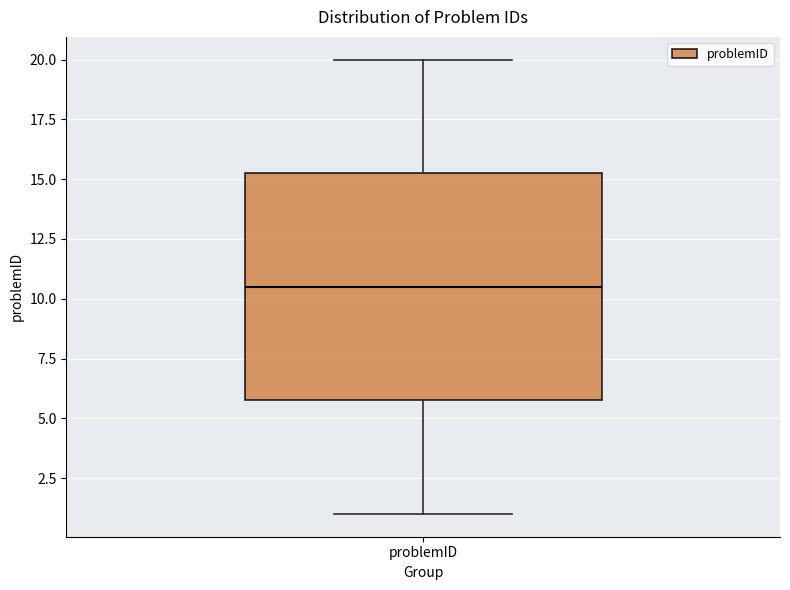

Read this box plot against the y-axis: the position of the median line, the range covered by the box, and the ends of both whiskers. The values are not printed on the chart, so give them approximately, as read against the axis.

median 10.5, box 6.0 to 15.5, whiskers 1.0 to 20.0